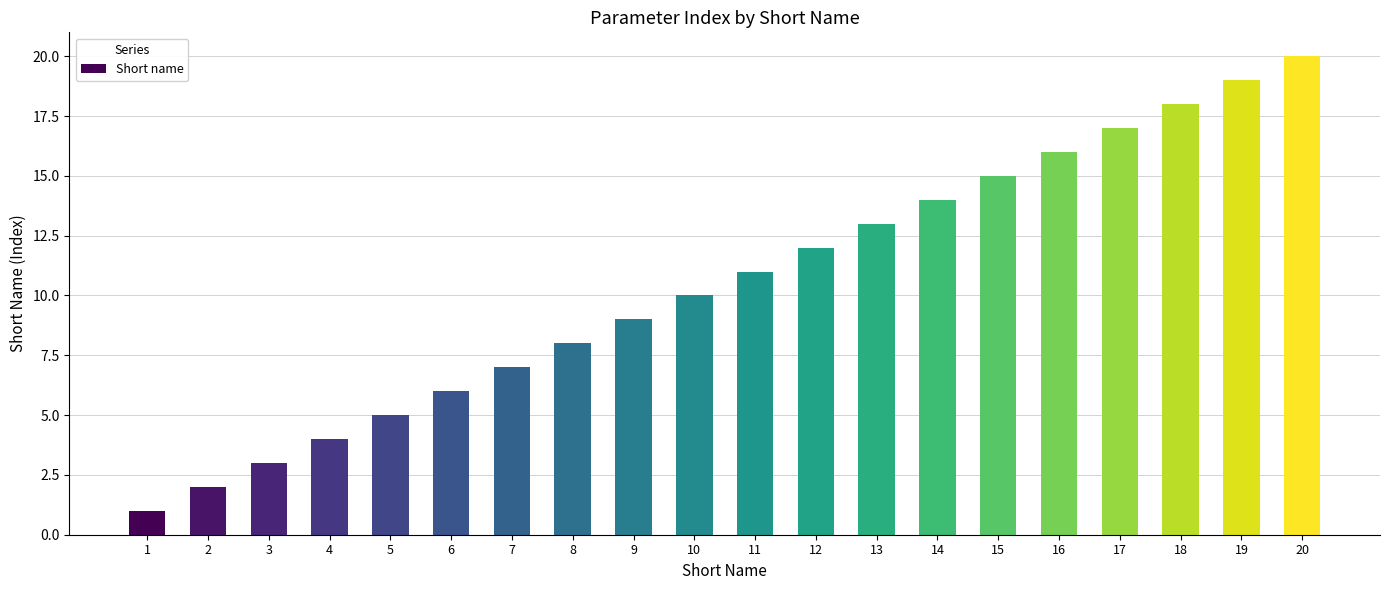

What is the change in value from 3 to 9?

+6